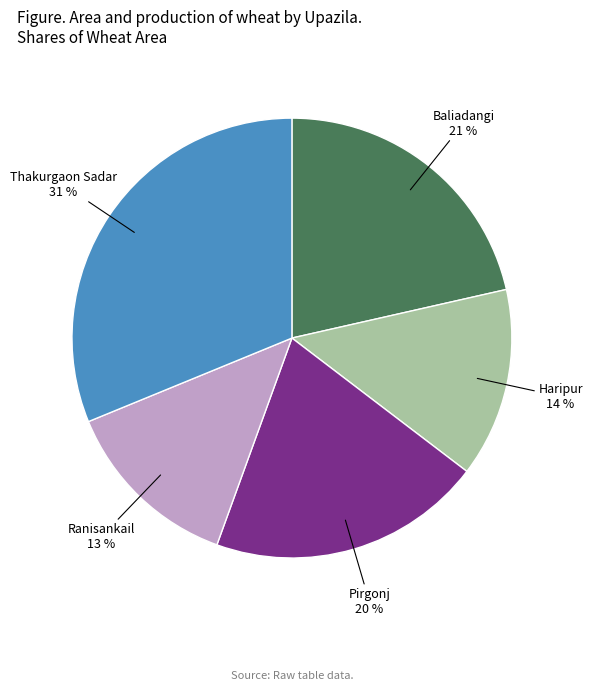

Count the number of slices in the pie.

5